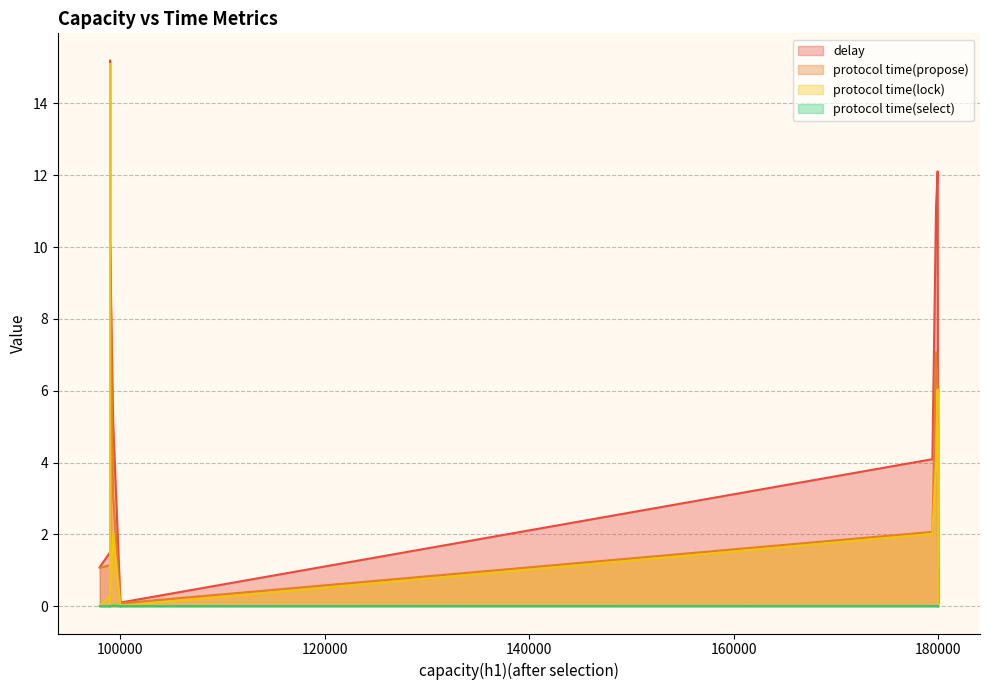

At which label is protocol time(propose) closest to 5?

179958